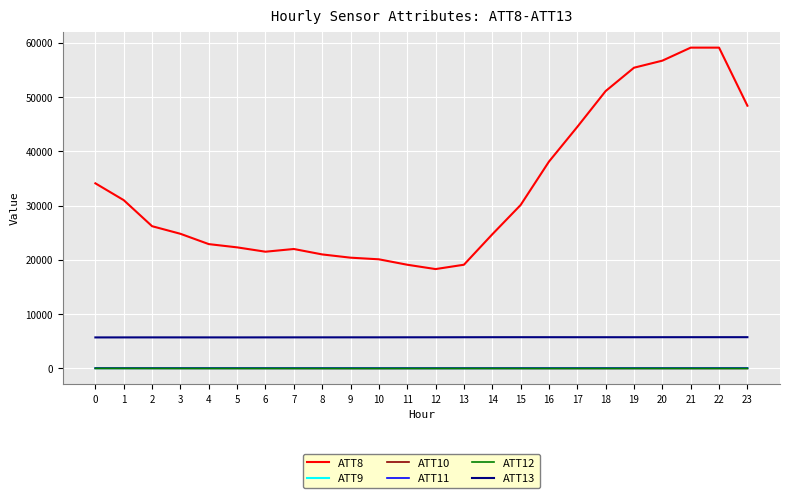

True or false: ATT8 and ATT11 cross at least once.

False